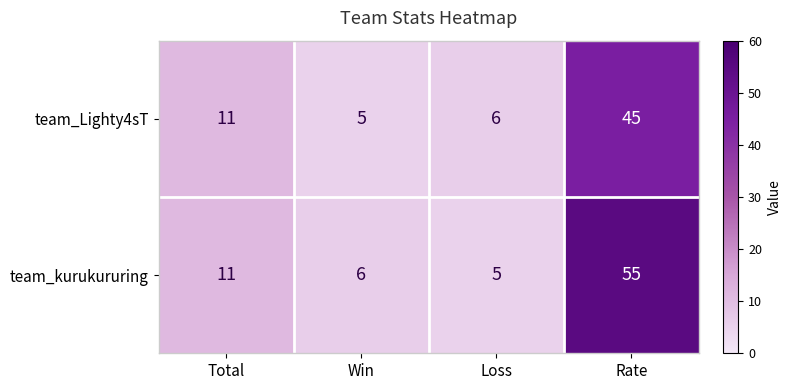

What is the difference between the highest and lowest values at Loss?

1